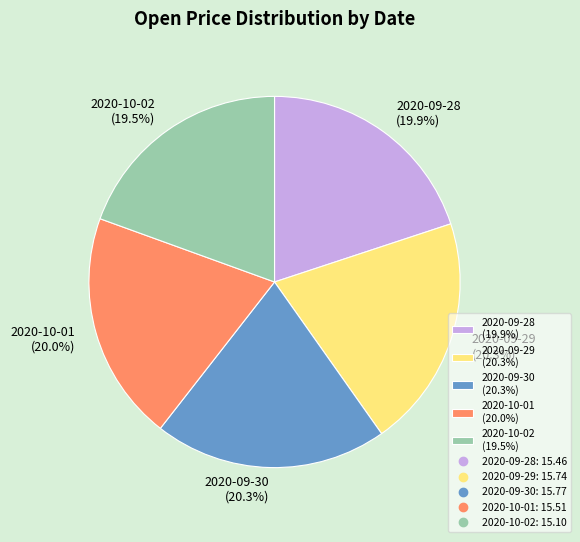

To the nearest percent, what percentage of the pie is 2020-10-01?

20%